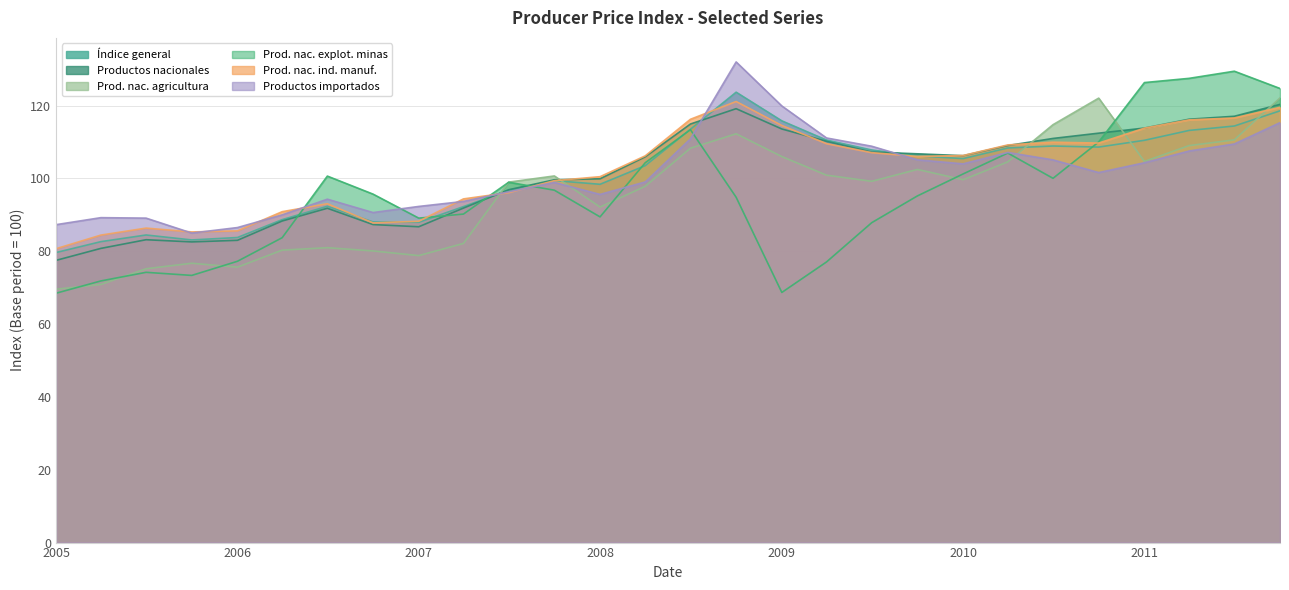

What is the spread (max minus min) of values at 2006-07-01?

19.7